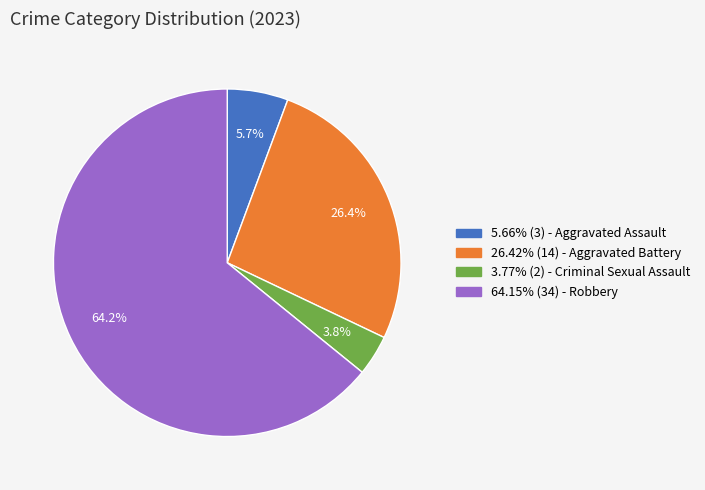

To the nearest percent, what is the difference between the largest and smallest slice percentages?

60%